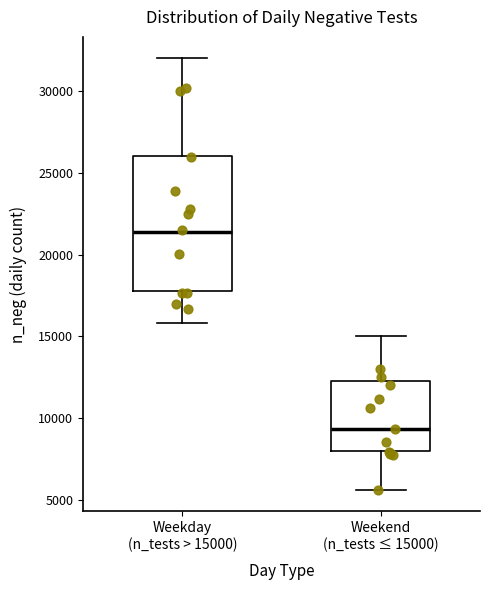

Which box has the highest median line?

Weekday (n_tests > 15000)